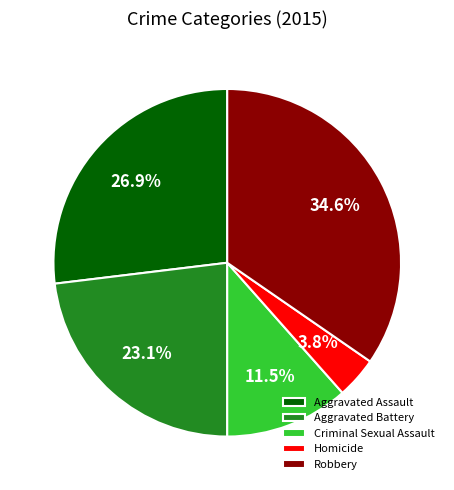

Is there a majority slice in this chart?

No